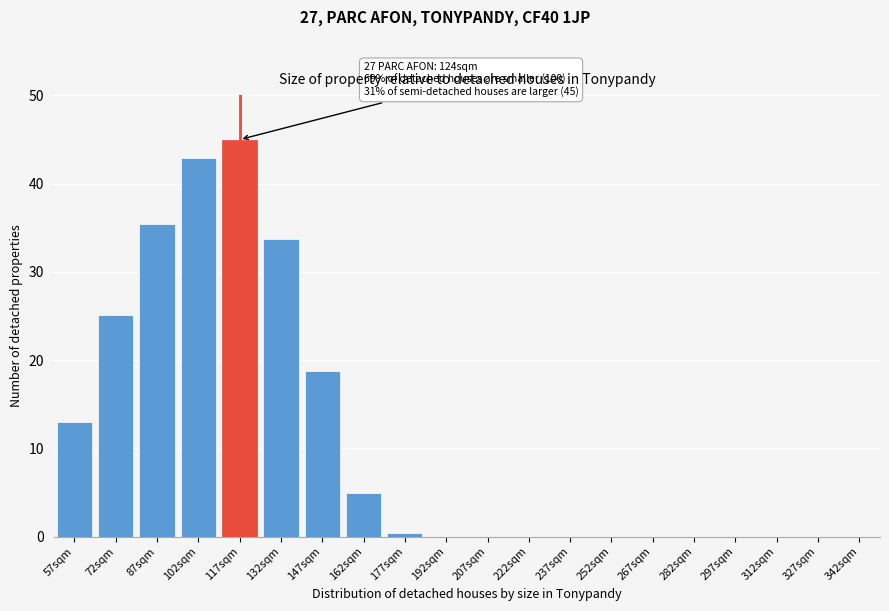

Reading left to right, transcribe all the data shown in this chart.

57sqm=13.0	72sqm=25.2	87sqm=35.5	102sqm=42.9	117sqm=45.0	132sqm=33.7	147sqm=18.8	162sqm=5.0	177sqm=0.4	192sqm=0.0	207sqm=0.0	222sqm=0.0	237sqm=0.0	252sqm=0.0	267sqm=0.0	282sqm=0.0	297sqm=0.0	312sqm=0.0	327sqm=0.0	342sqm=0.0